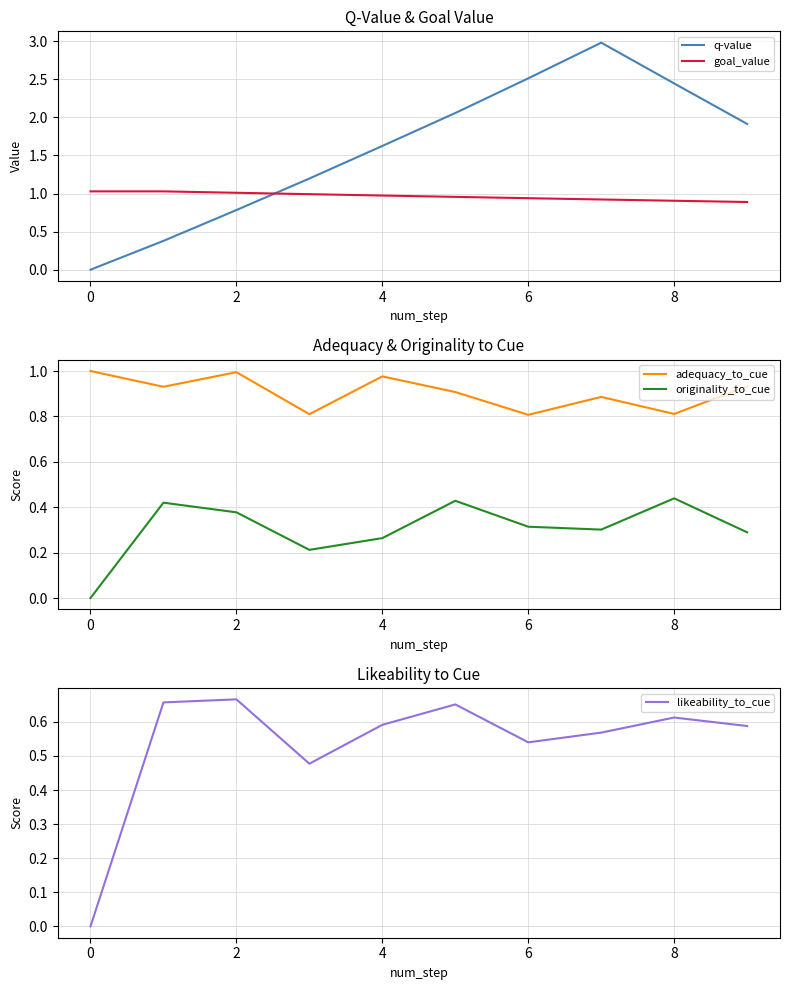

True or false: originality_to_cue has a value of 0.0 at 0.

True